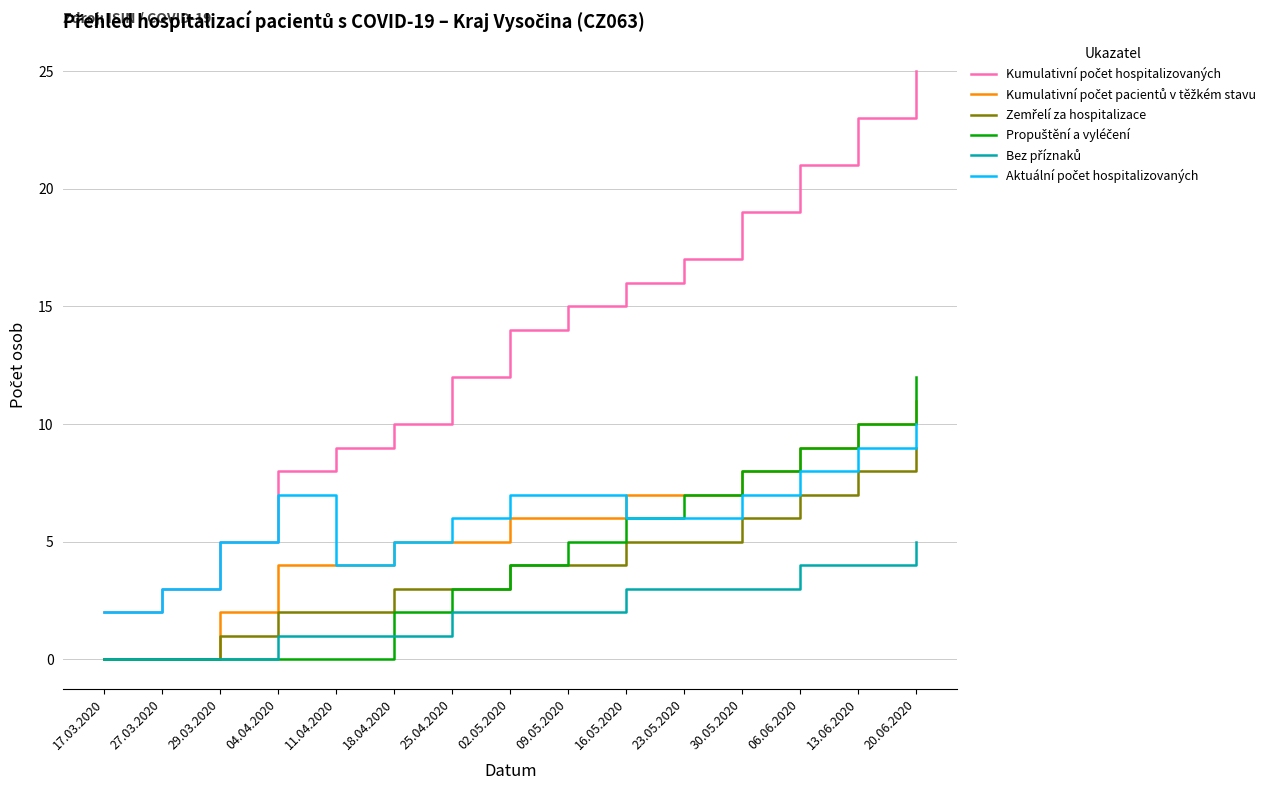

At which category is the sum across all series the highest?

20.06.2020